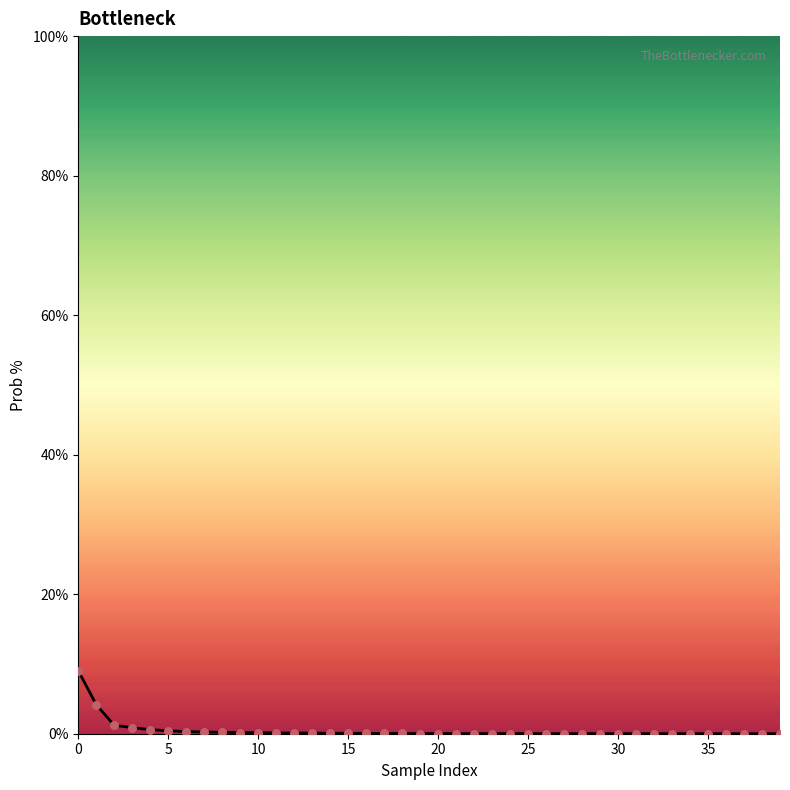

Which series has the widest spread of Y values?

prob